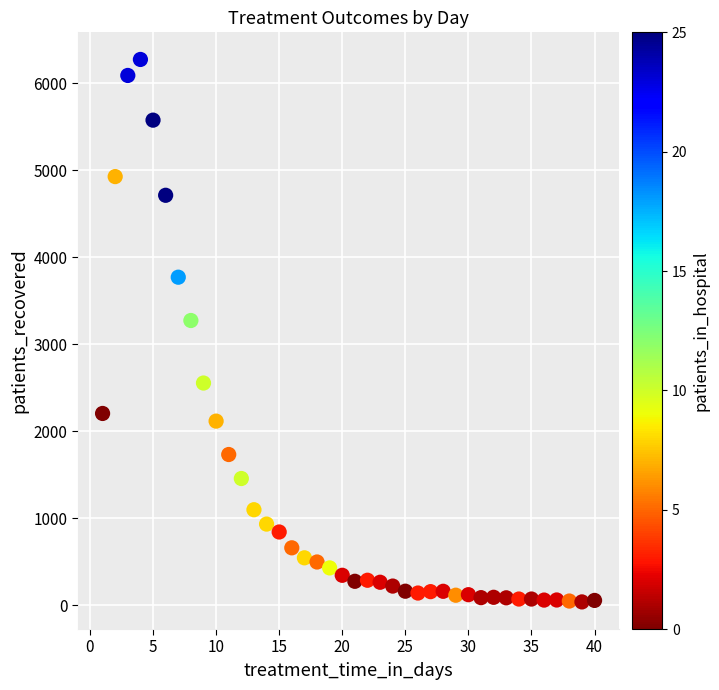

What is the range of Y values (max minus min)?

6238